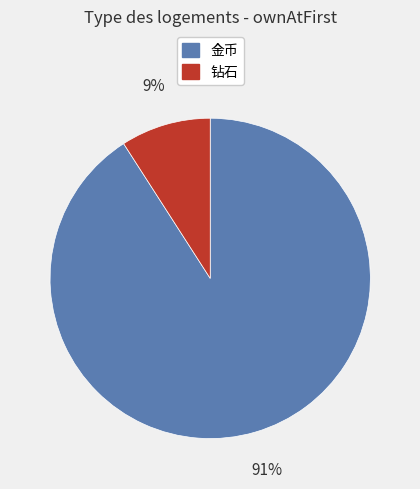

To the nearest percent, what portion does 钻石 represent?

9%